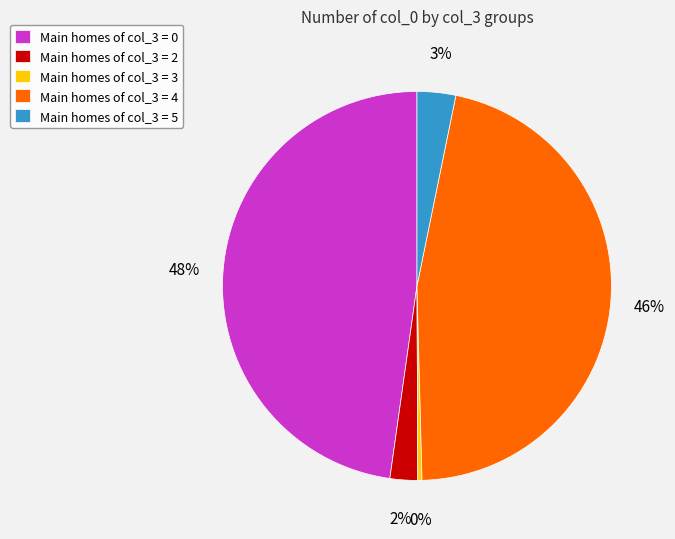

True or false: Main homes of col_3 = 4 accounts for 46% of the total.

True